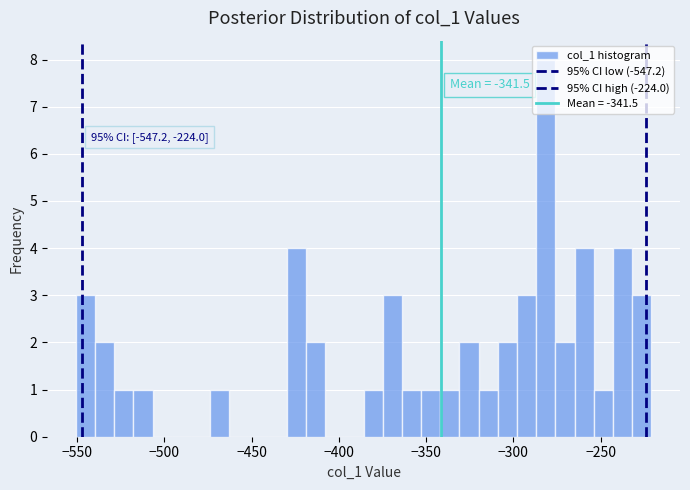

Read against the x-axis, roughly where is the centre of the tallest bar?

-280